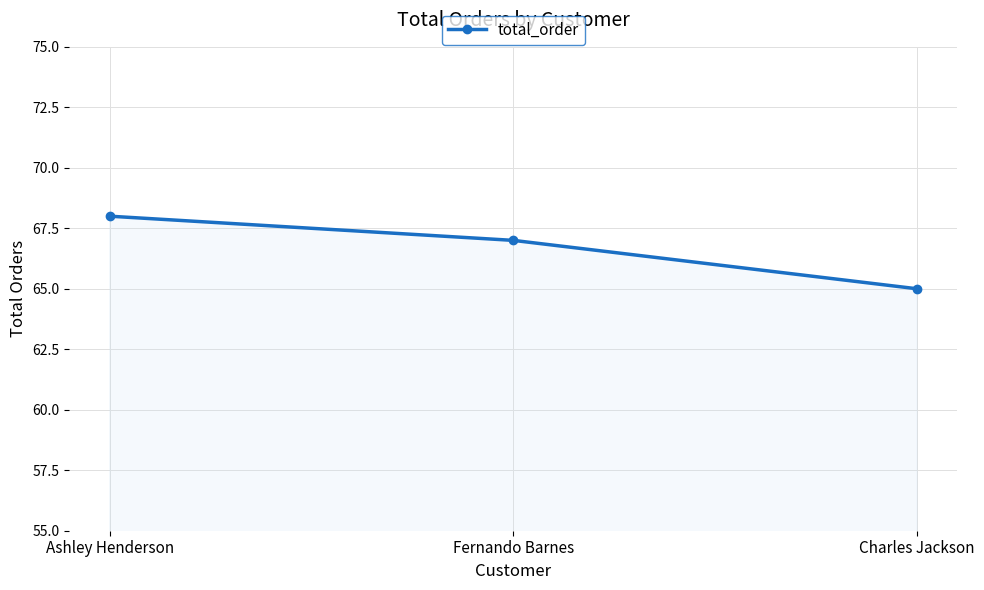

Does the chart display data point markers on the line(s)?

Yes